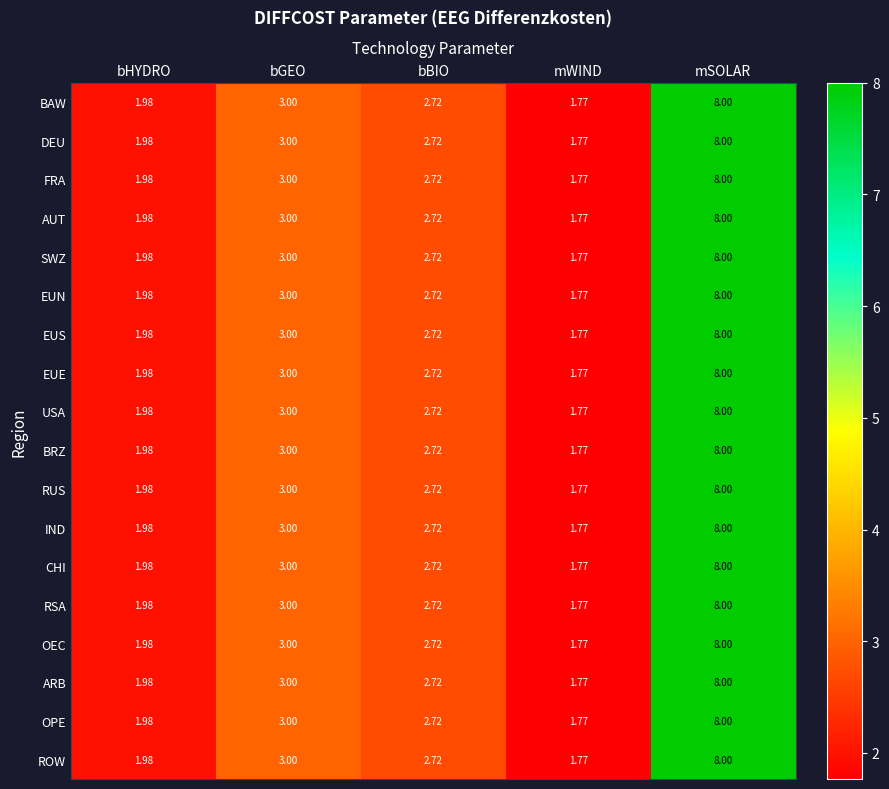

At which label is USA closest to 4?

bGEO